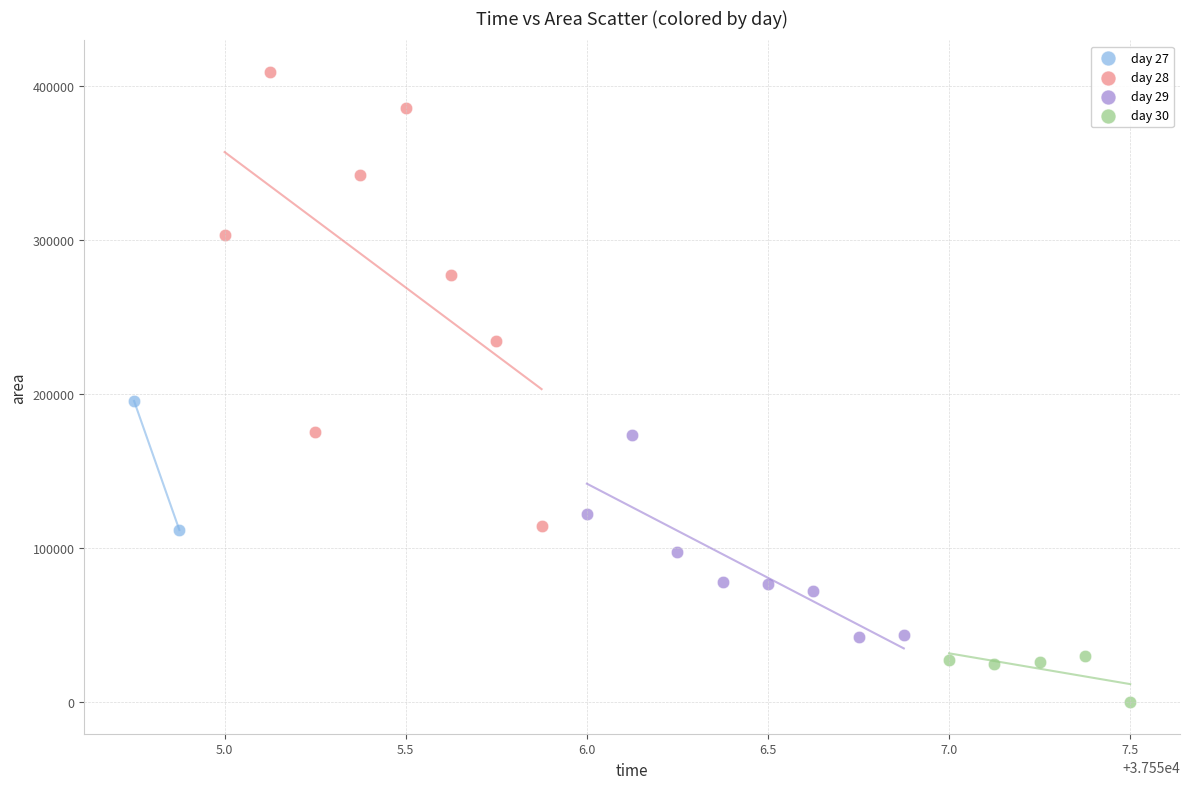

Which series reaches the minimum Y coordinate?

day 30